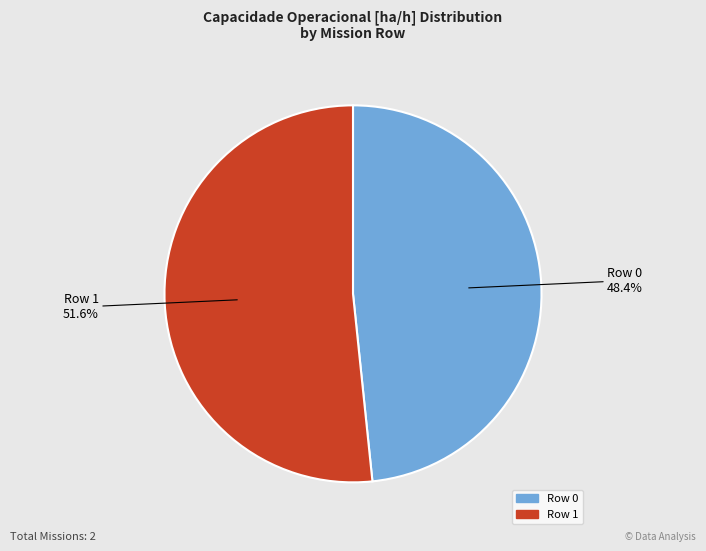

Which category has the biggest portion of the pie?

Row 1